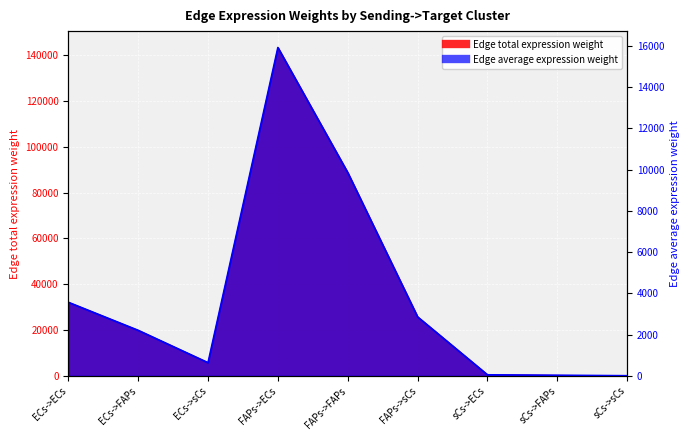

True or false: Edge total expression weight and Edge average expression weight cross at least once.

False